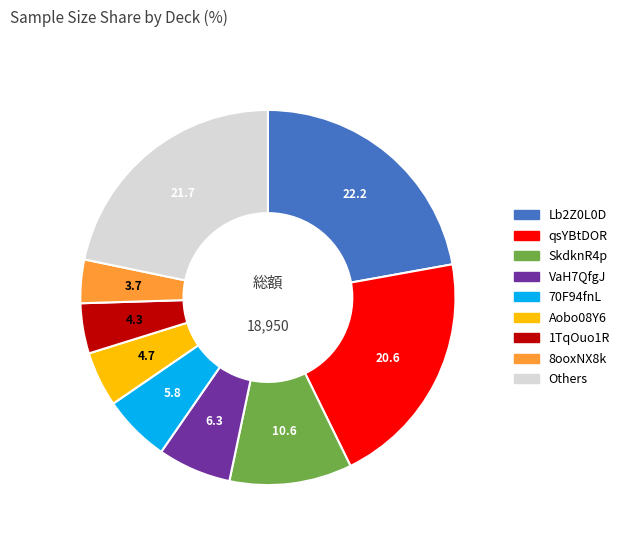

How many slices are in this pie chart?

9